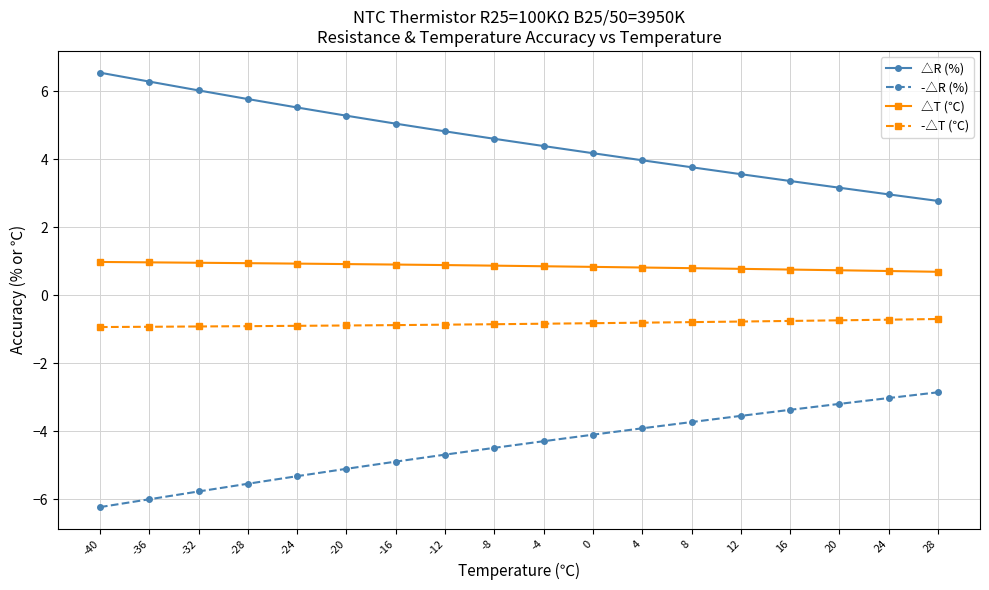

What is the total value across all series at -4?

0.1